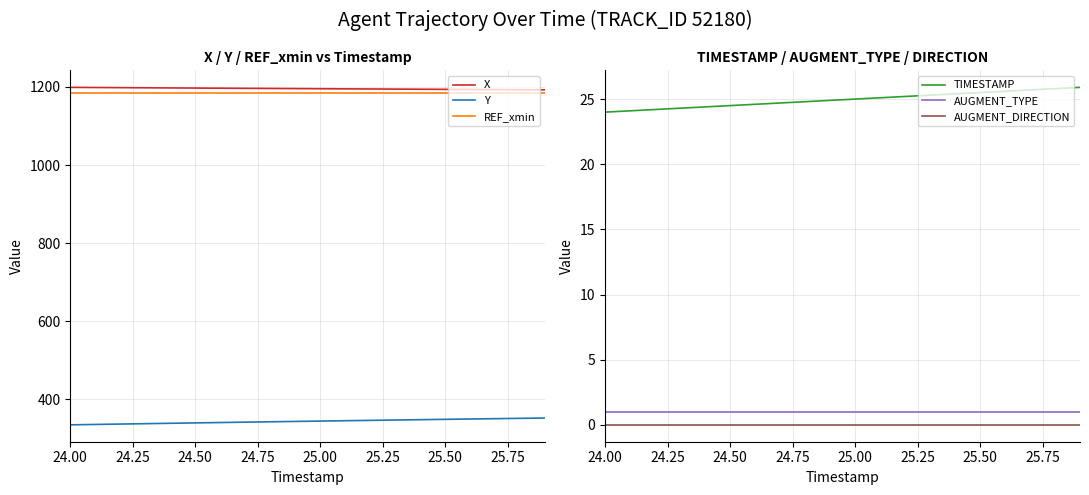

Which series has the largest total across all categories?

X